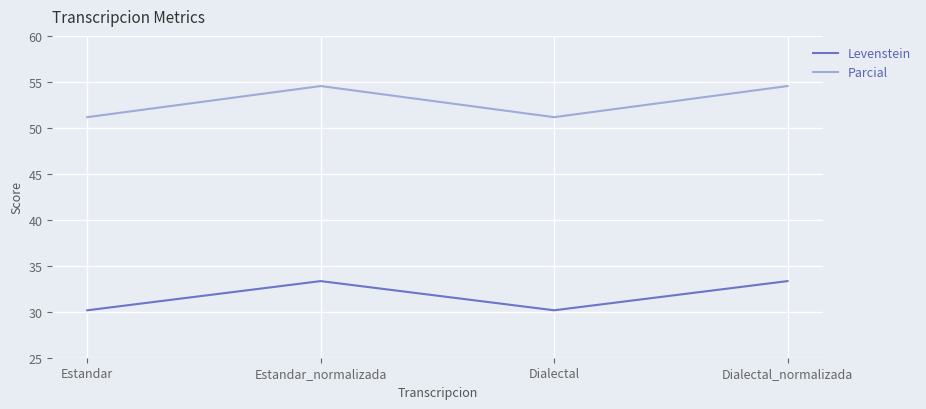

What position from the left is Estandar_normalizada?

2